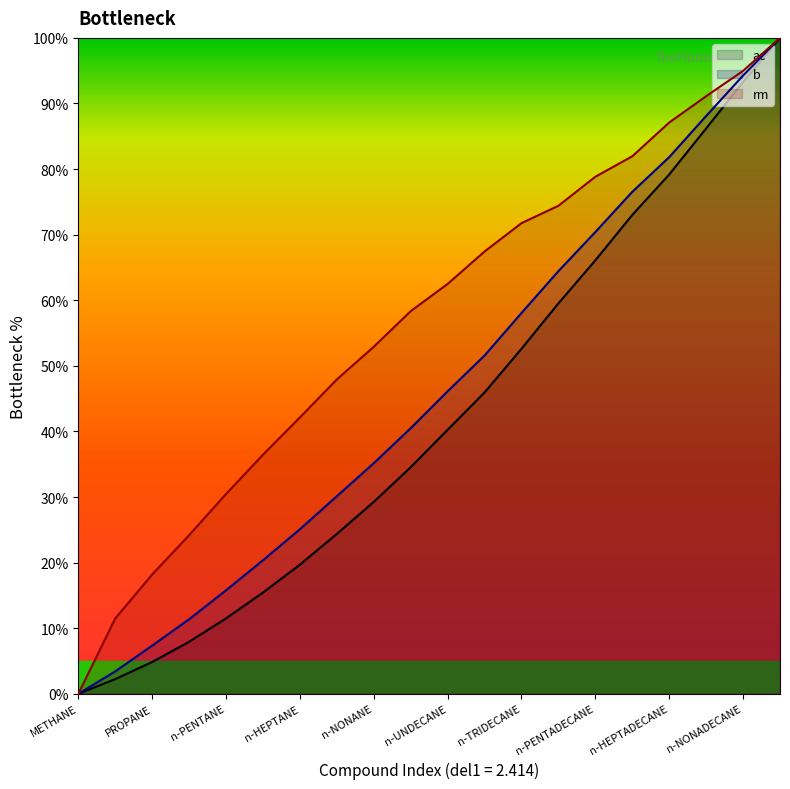

Which has a higher value, ETHANE or n-OCTANE?

n-OCTANE